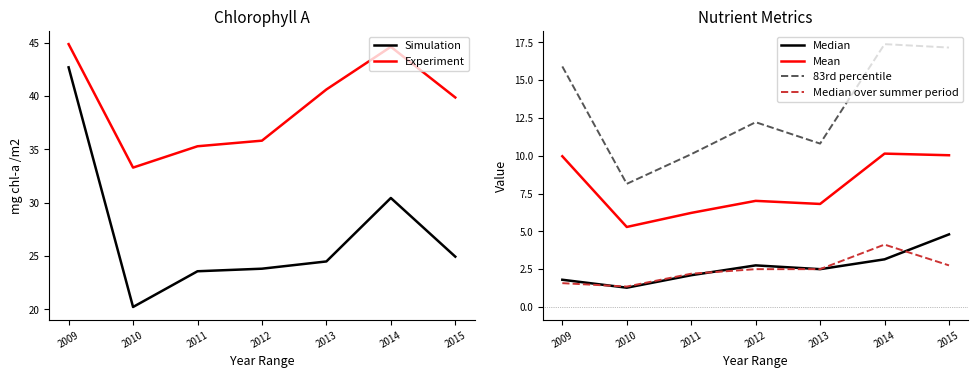

How many lines are shown in the chart?

6